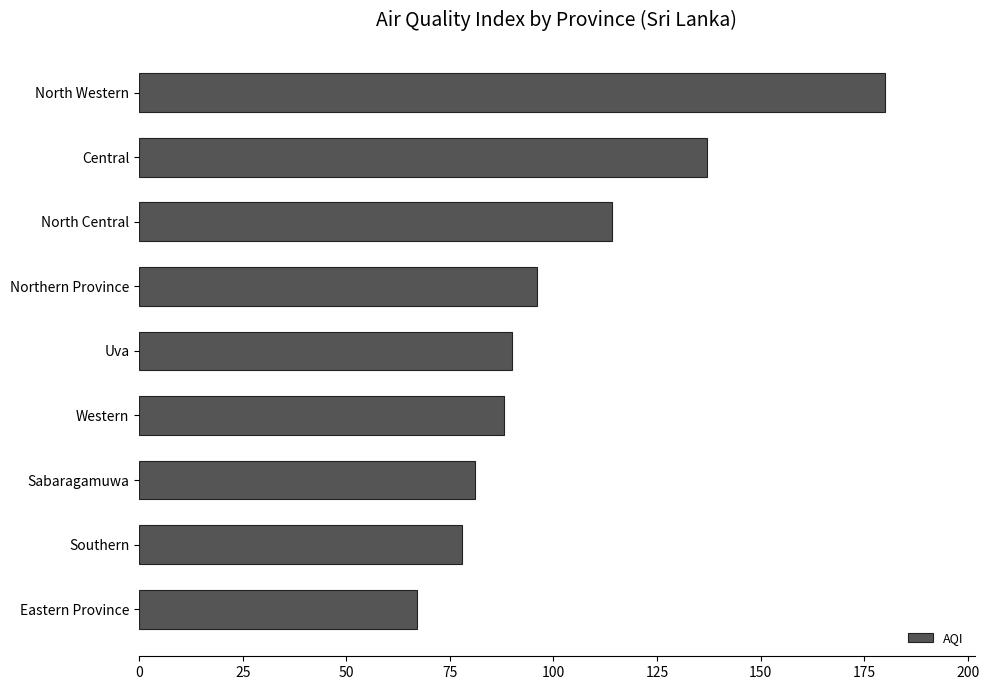

Reading top to bottom, transcribe all the data shown in this chart.

North Western=180	Central=137	North Central=114	Northern Province=96	Uva=90	Western=88	Sabaragamuwa=81	Southern=78	Eastern Province=67